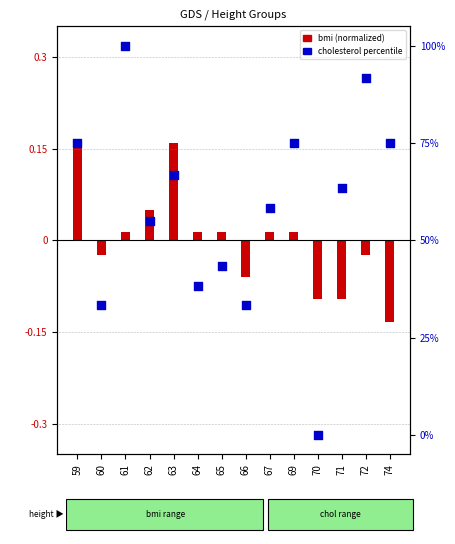

What is the ratio of the value at 63 to the value at 66?

2.0